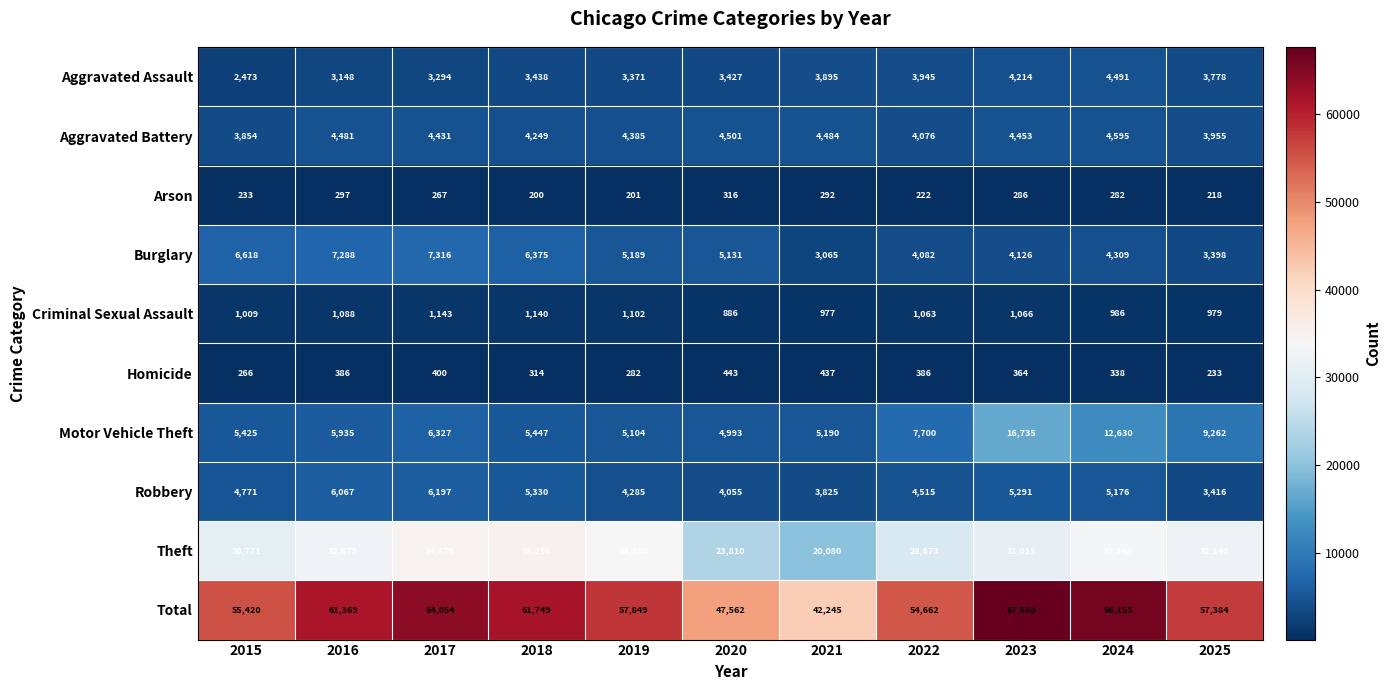

List the series in order of their peak value, highest first.

Total, Theft, Motor Vehicle Theft, Burglary, Robbery, Aggravated Battery, Aggravated Assault, Criminal Sexual Assault, Homicide, Arson